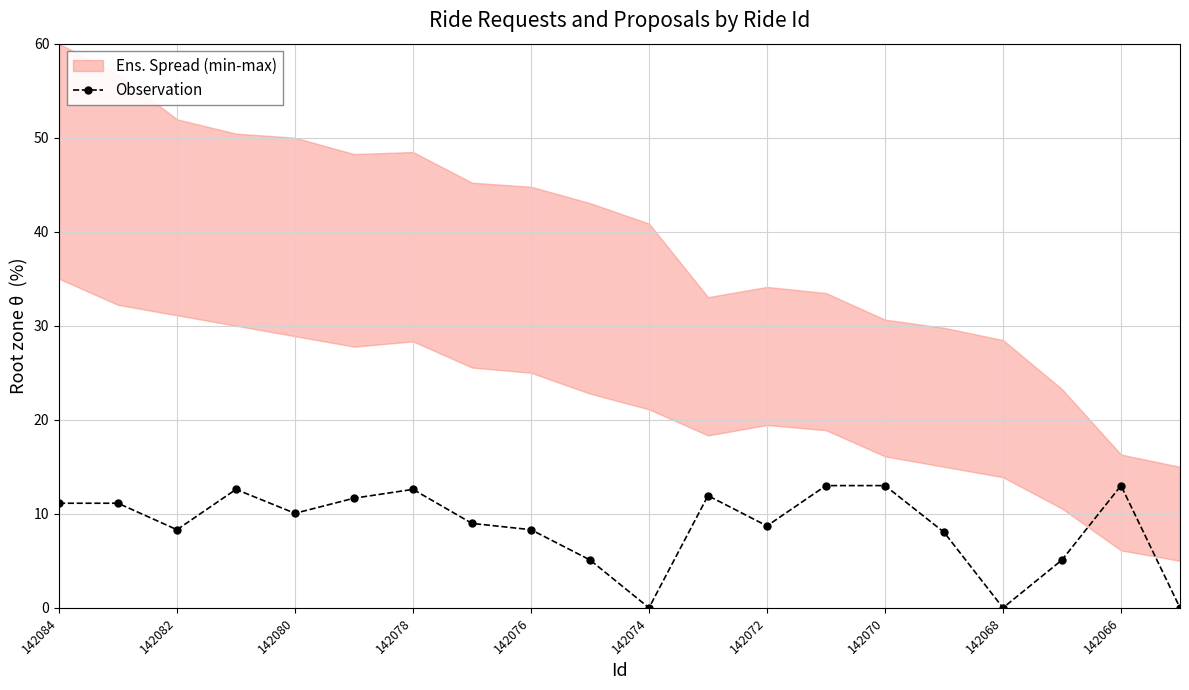

The value of Observation at 142084 is 11.1. True or false?

True